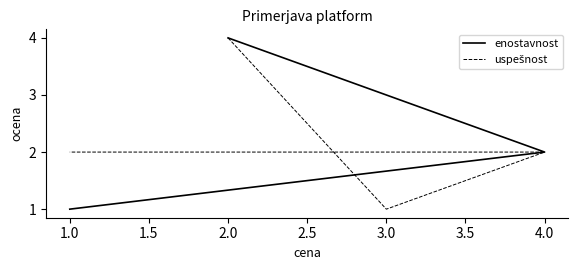

What is the difference between the enostavnost values at 4.0 and 2.0?

2